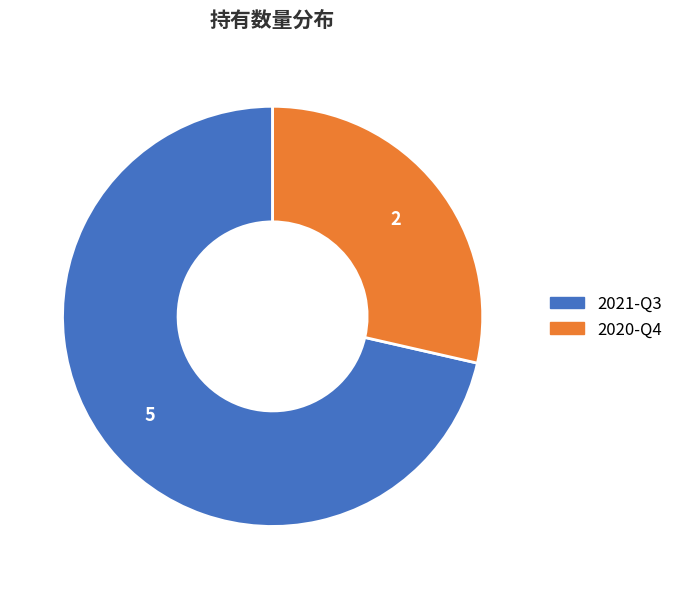

Which category has the smallest portion of the pie?

2020-Q4